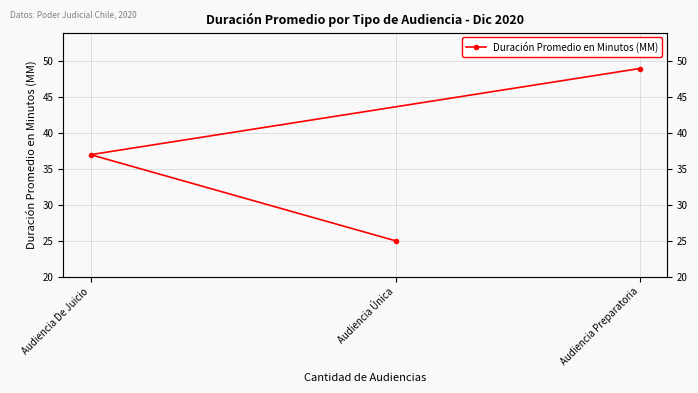

The chart shows a value of 25 at Audiencia Única. True or false?

True